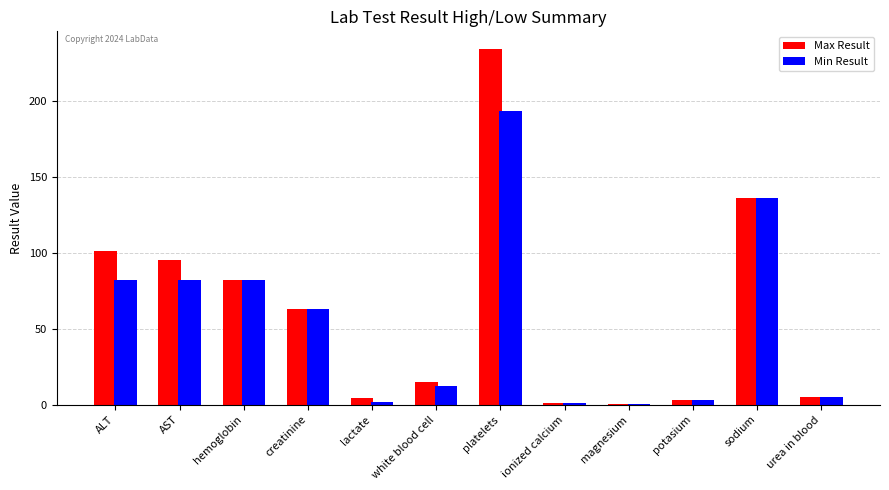

The Min Result series shows 63.0 at creatinine. True or false?

True